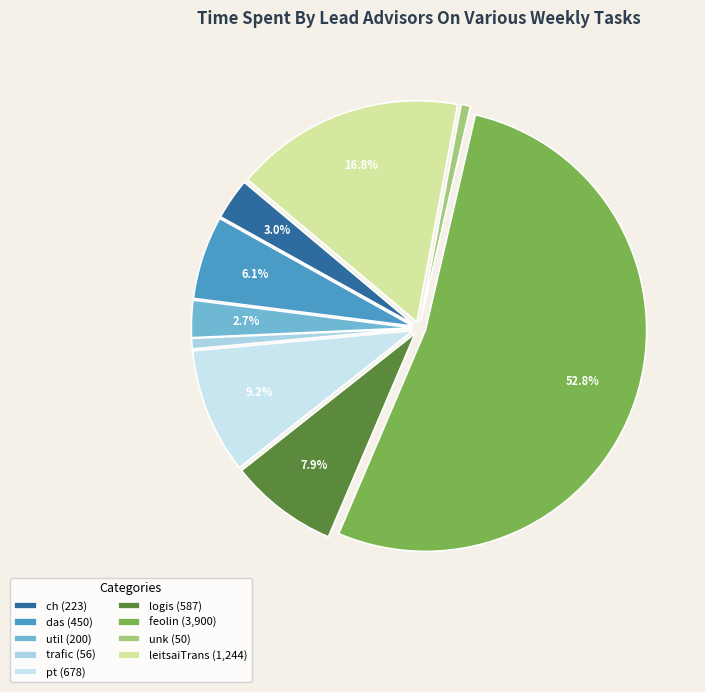

Count the number of slices in the pie.

9